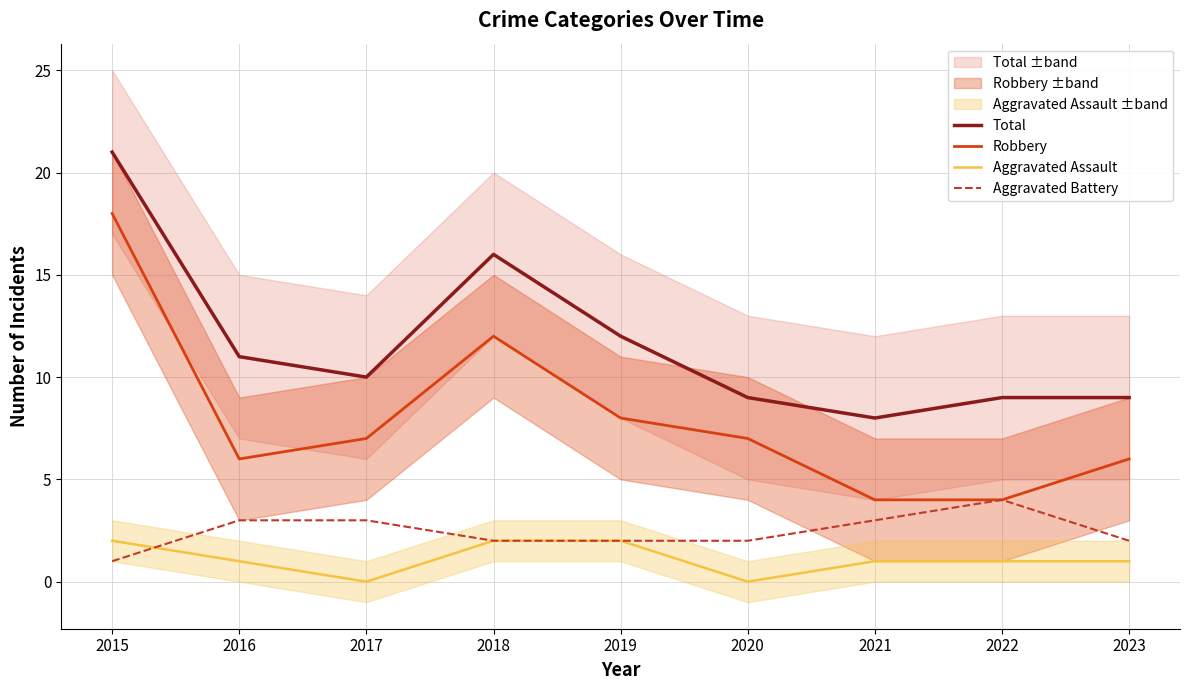

Reading left to right, transcribe all the data shown in this chart.

Total: 2015=21	2016=11	2017=10	2018=16	2019=12	2020=9	2021=8	2022=9	2023=9
Robbery: 2015=18	2016=6	2017=7	2018=12	2019=8	2020=7	2021=4	2022=4	2023=6
Aggravated Assault: 2015=2	2016=1	2017=0	2018=2	2019=2	2020=0	2021=1	2022=1	2023=1
Aggravated Battery: 2015=1	2016=3	2017=3	2018=2	2019=2	2020=2	2021=3	2022=4	2023=2